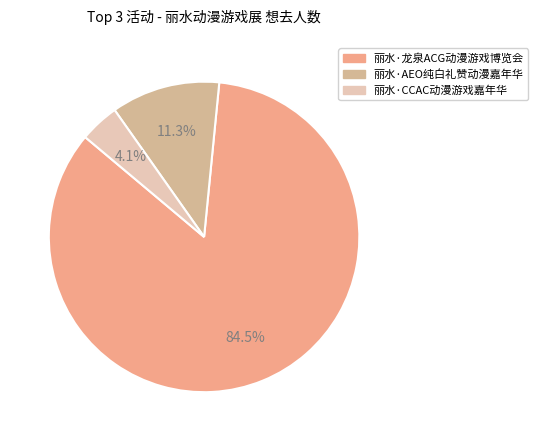

Which slice is the largest?

丽水·龙泉ACG动漫游戏博览会